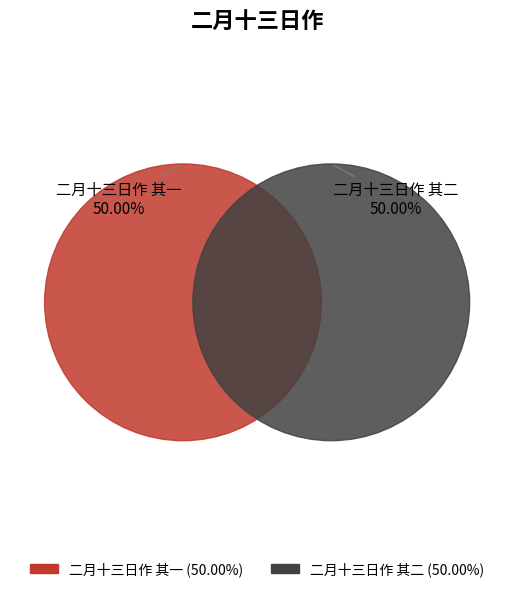

To the nearest percent, what percentage of the pie is 二月十三日作 其二?

50%